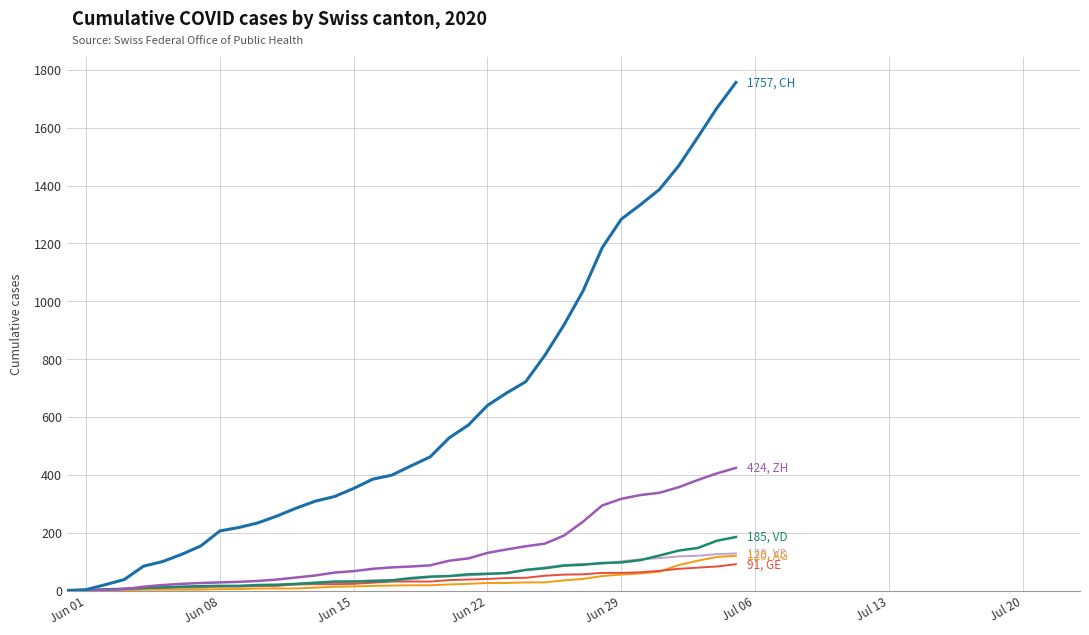

What is the maximum value shown in the chart?

1757